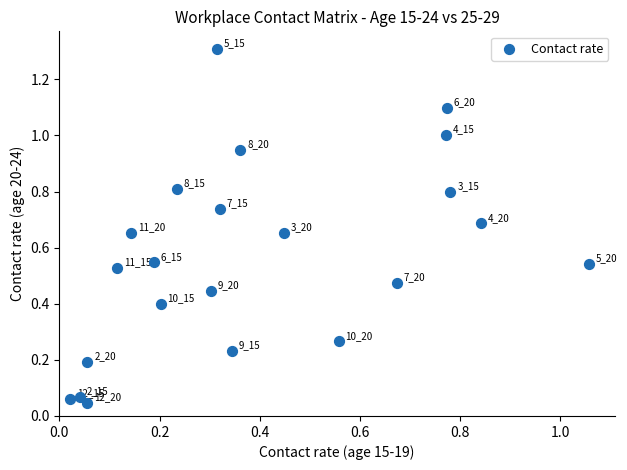

What is the range of Y values (max minus min)?

1.3